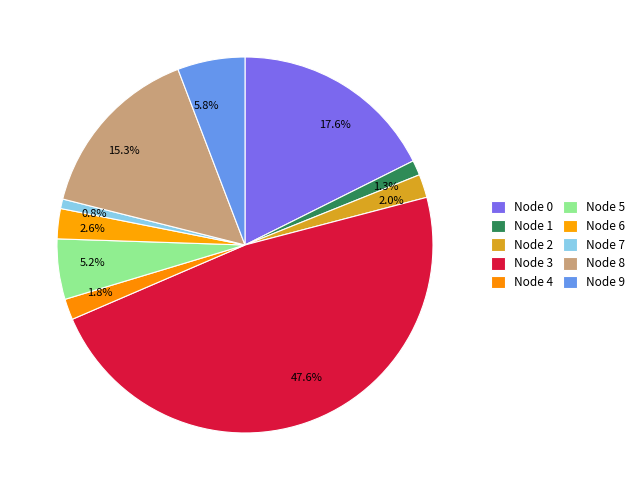

Does 15.3% represent more than half of the total?

No